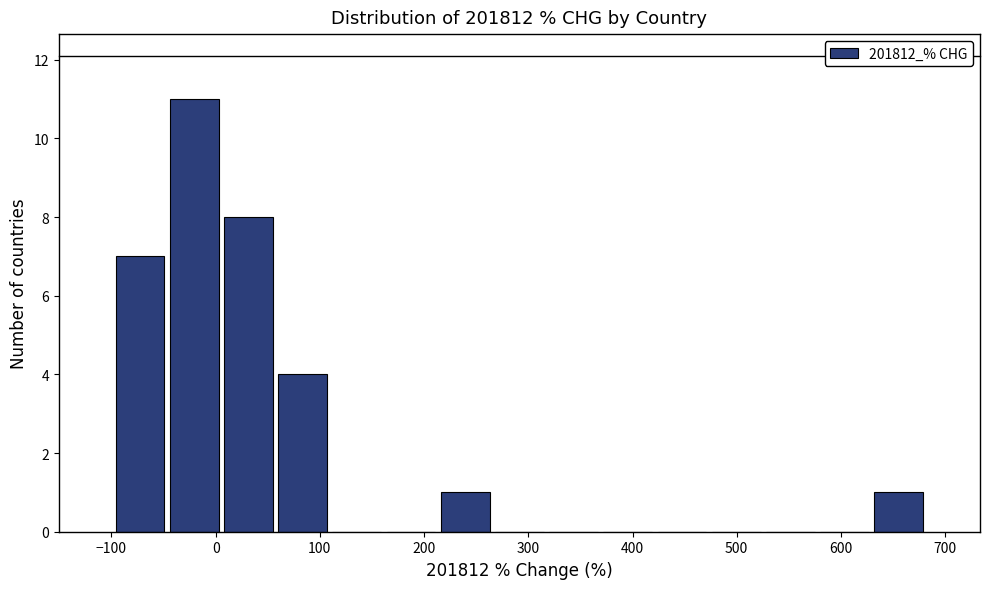

Reading left to right, transcribe this chart: for each bar, give the range it covers on the x-axis and its height. Neither the bar edges nor the heights are printed on the chart, so give them approximately, as read against the axes.

-100 to -50: 7
-50 to 10: 11
10 to 60: 8
60 to 110: 4
110 to 160: 0
160 to 210: 0
210 to 270: 1
270 to 320: 0
320 to 370: 0
370 to 420: 0
420 to 470: 0
470 to 530: 0
530 to 580: 0
580 to 630: 0
630 to 680: 1